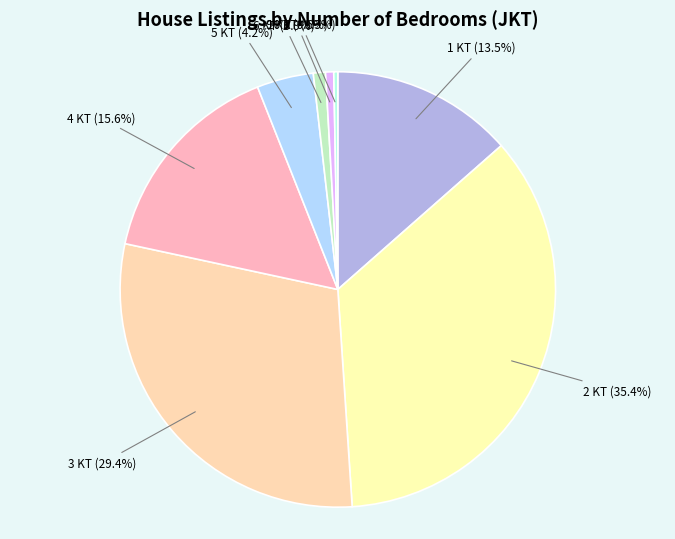

Does any single category account for the majority?

No